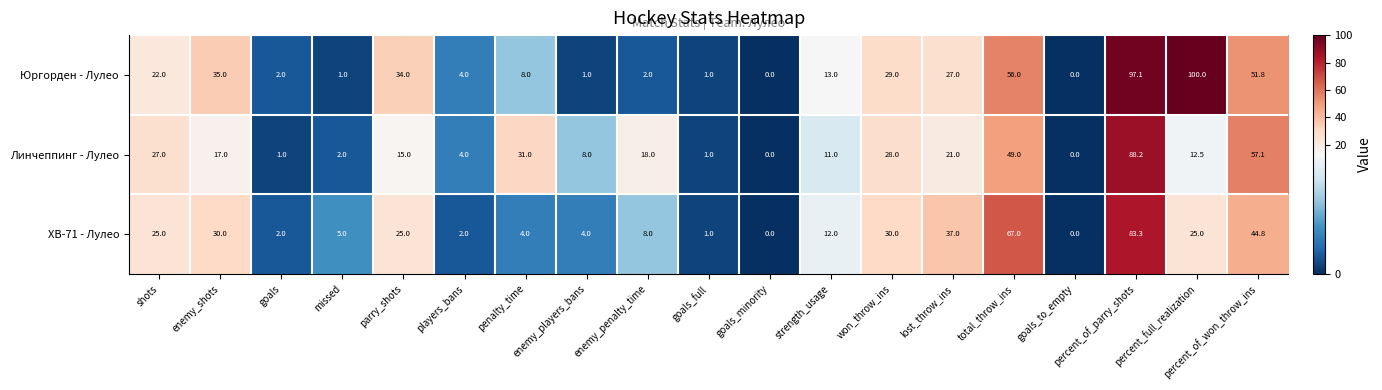

What is the total value across all series at lost_throw_ins?

85.0